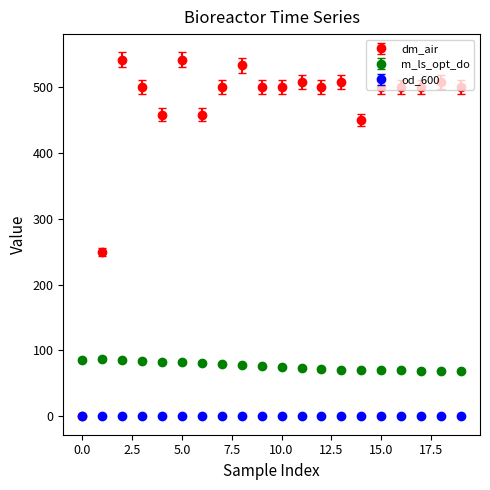

Which series has the widest spread of values?

dm_air